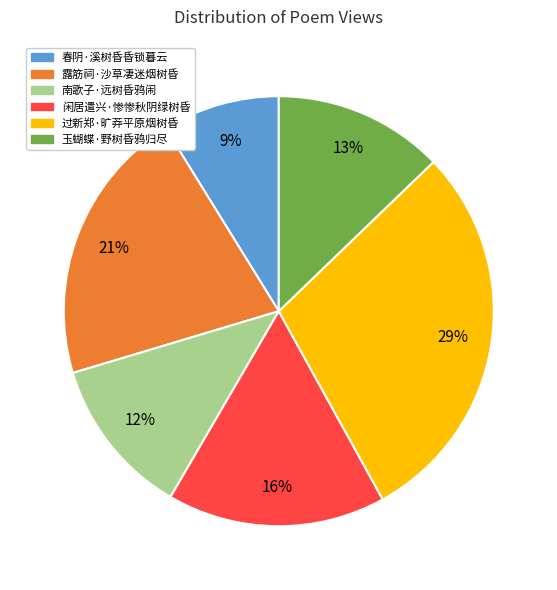

Is it true that 南歌子·远树昏鸦闹 is 1% of the pie?

False